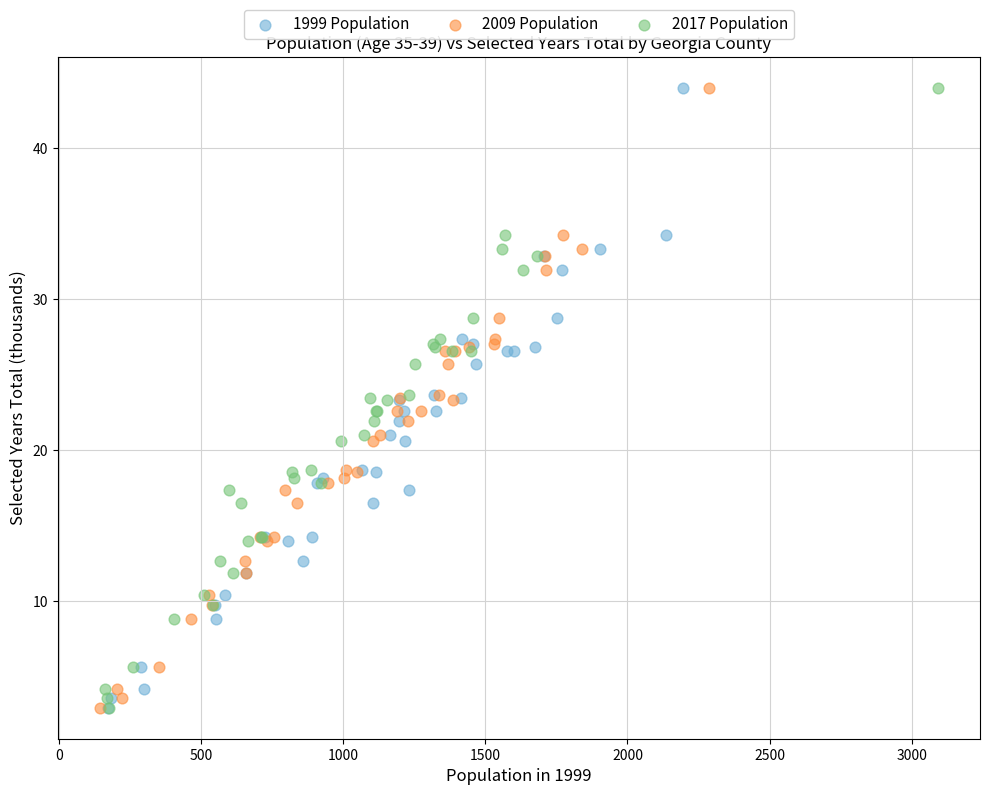

What are all the series names shown in the legend?

1999 Population, 2009 Population, 2017 Population